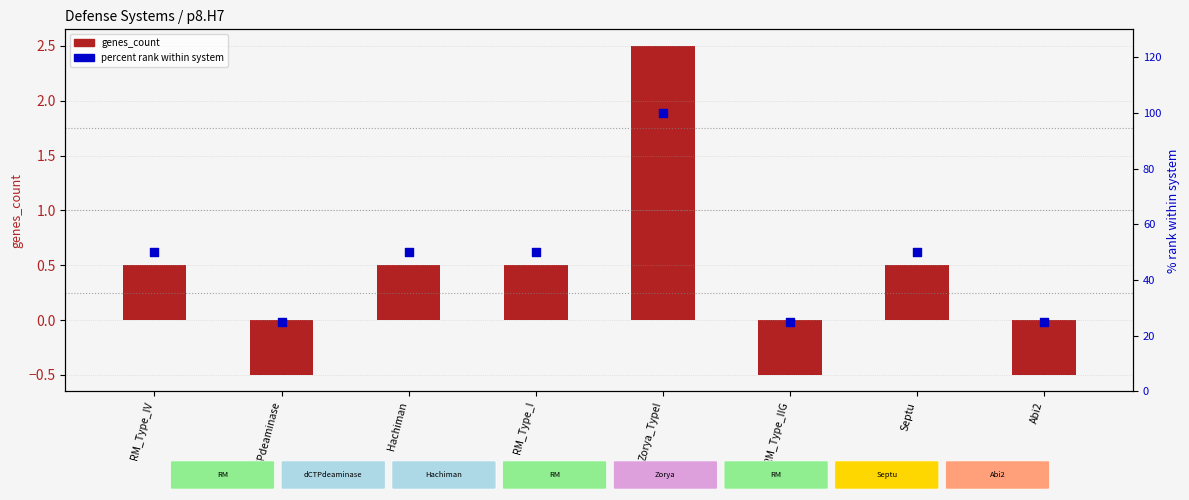

What are all the series names shown in the legend?

genes_count, percent rank within system